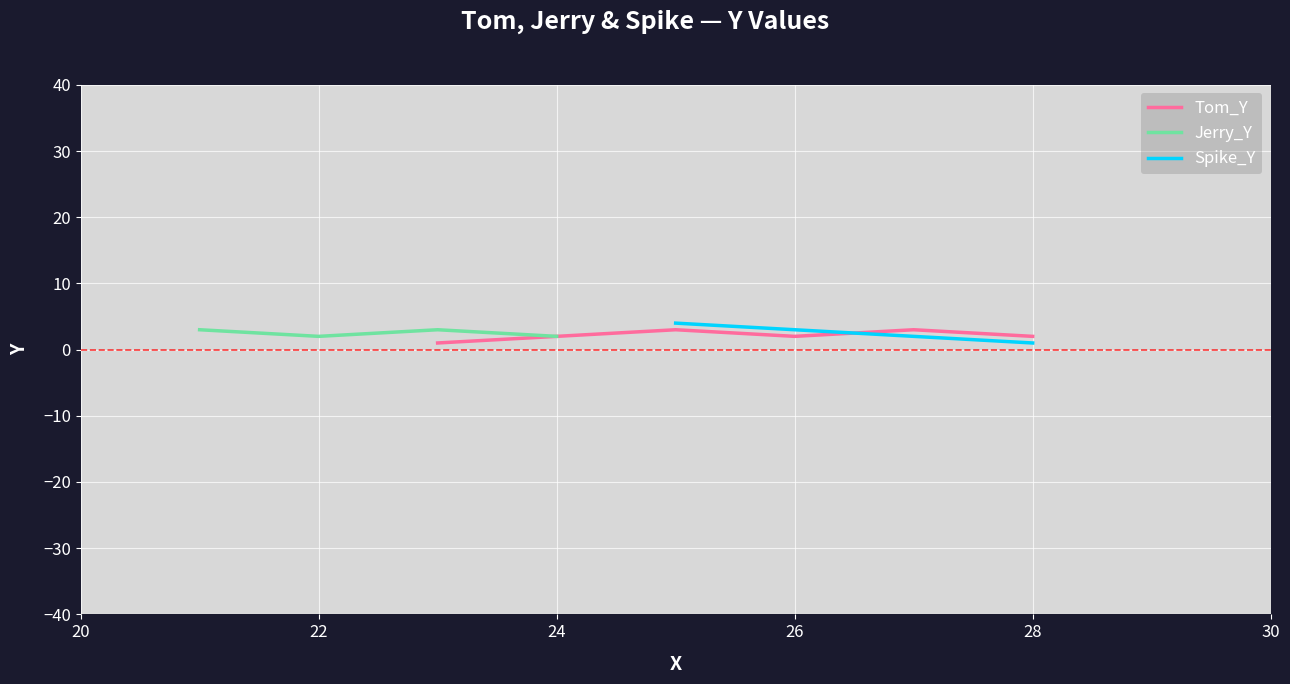

True or false: Jerry_Y and Spike_Y cross at least once.

False